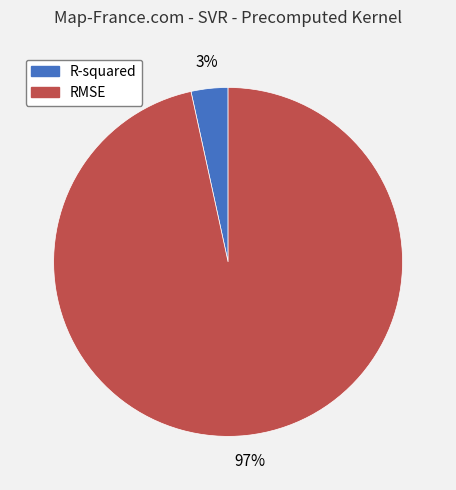

Which category has the biggest portion of the pie?

RMSE